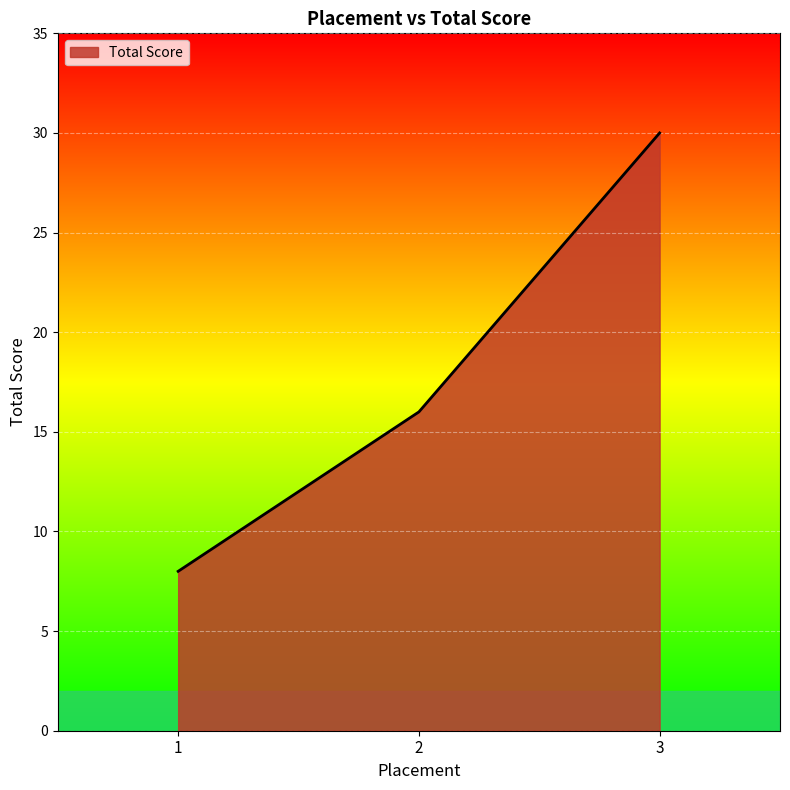

How many lines are shown in the chart?

1